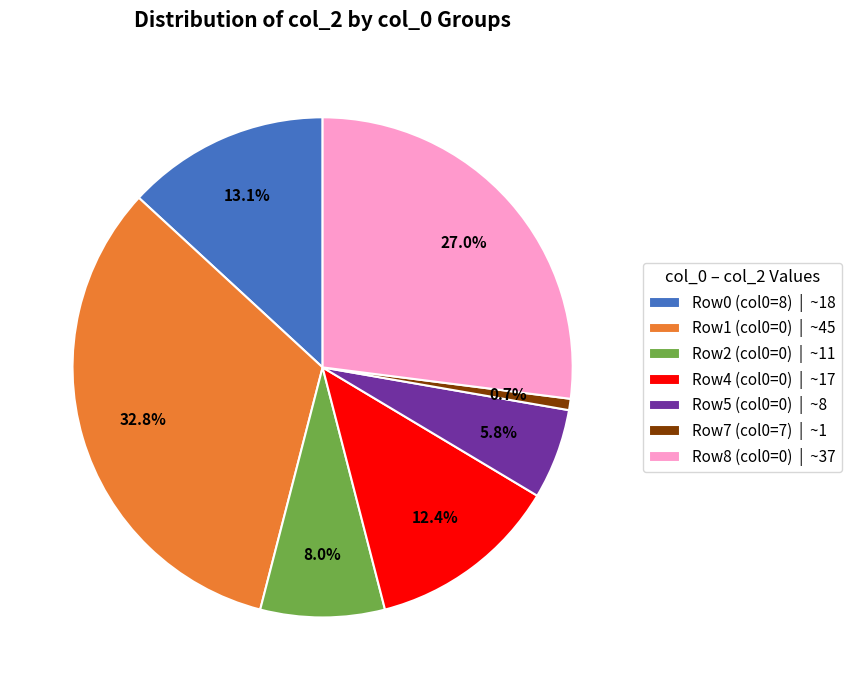

Between Row7 (col0=7) | ~1 and Row4 (col0=0) | ~17, which is larger?

Row4 (col0=0) | ~17